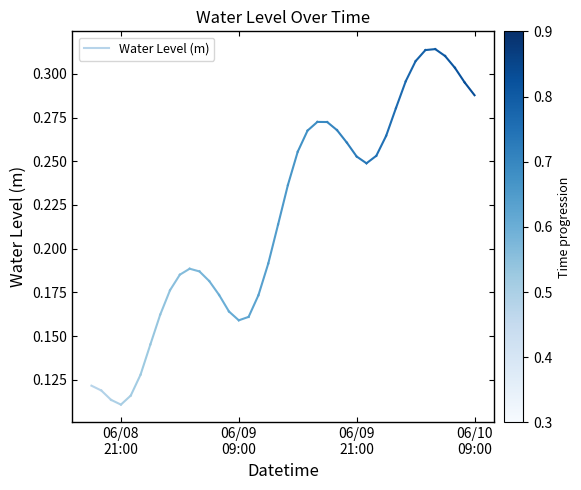

What position from the left is 06/08
21:00?

1